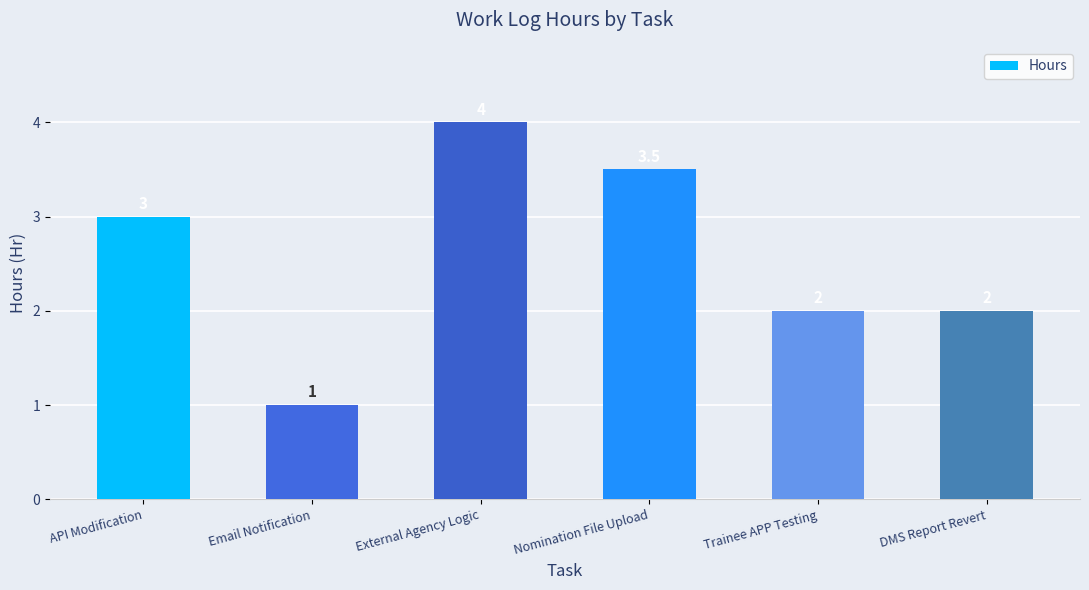

The value at Nomination File Upload is 3.5. True or false?

True